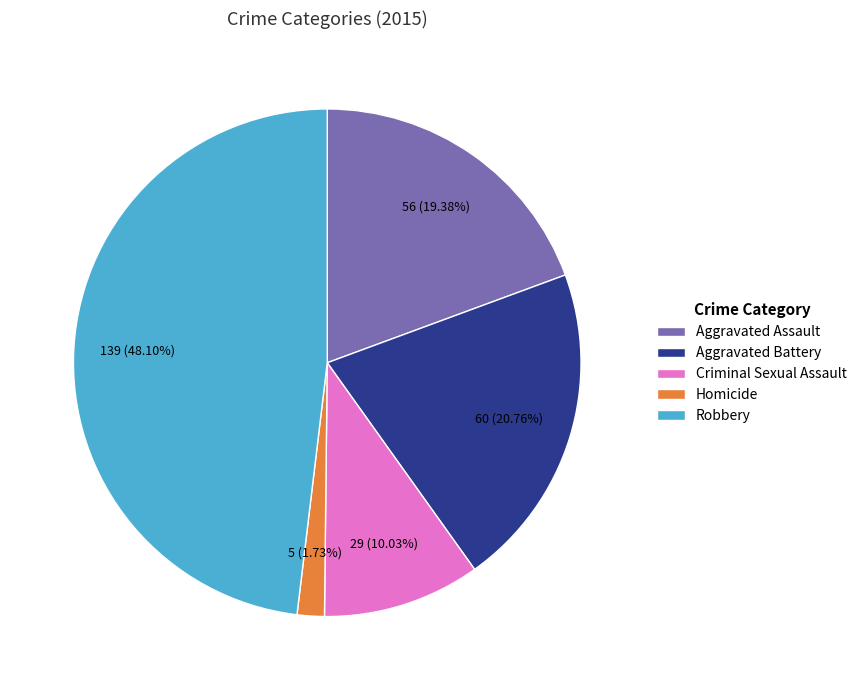

Between Homicide and Robbery, which is larger?

Robbery